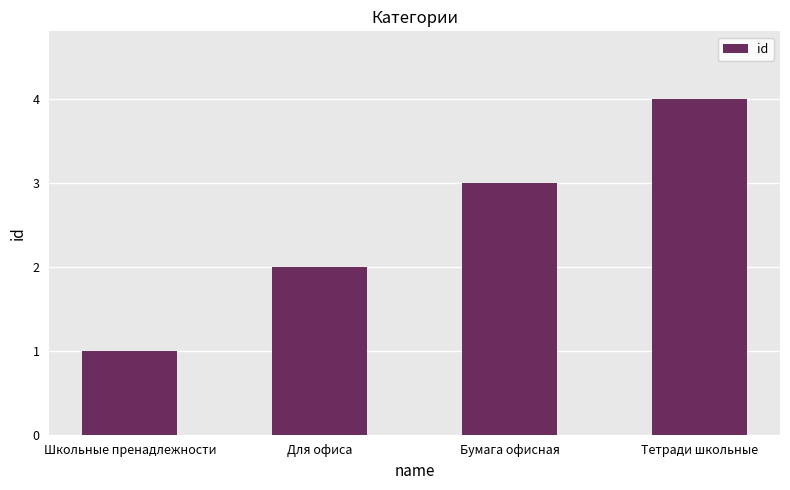

Count the number of categories in the chart.

4